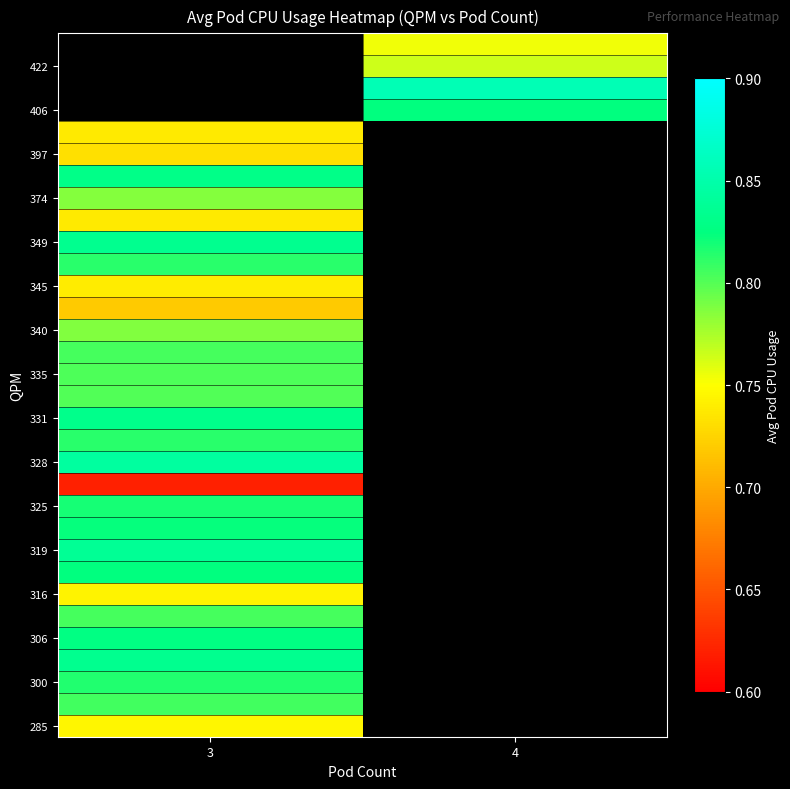

What is the spread (max minus min) of values at 3?

0.2